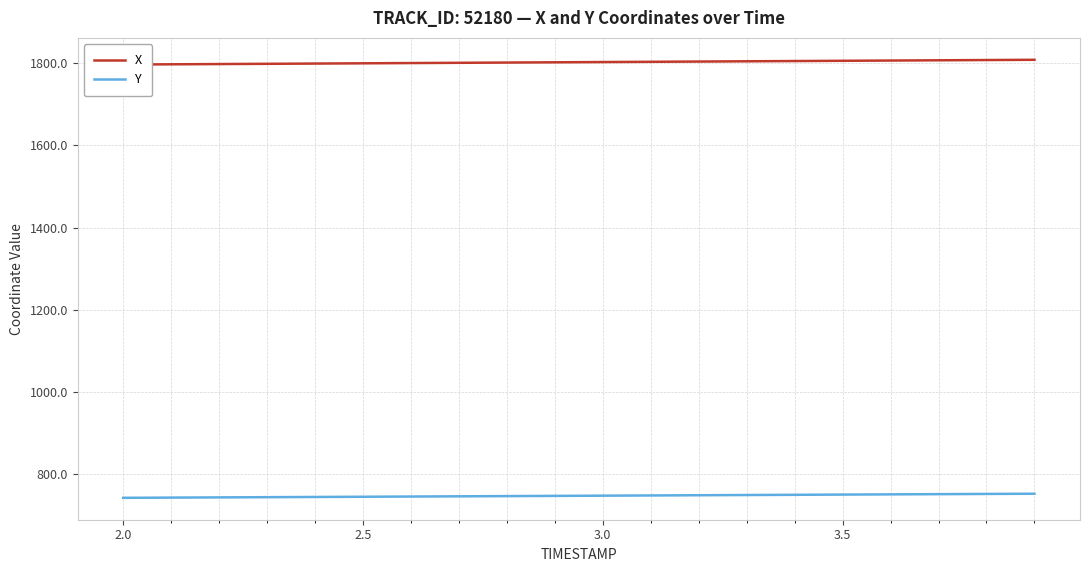

Rank the series by their maximum value, from lowest to highest.

Y, X